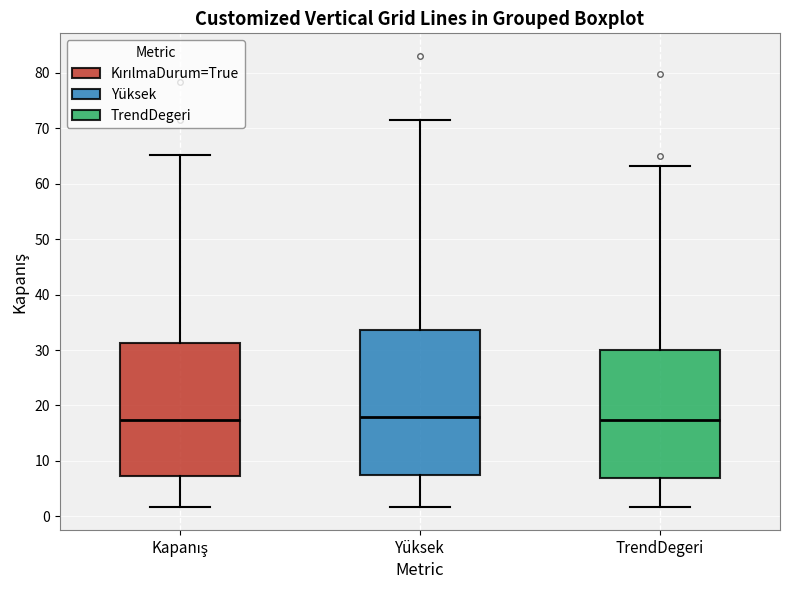

Reading left to right, transcribe this box plot: for each box, give where its median line is, the range the box spans, and where its two whiskers end, as read against the y-axis. The values are not printed on the chart, so give them approximately, as read against the axis.

Kapanış: median 17, box 7 to 31, whiskers 2 to 65
Yüksek: median 18, box 8 to 34, whiskers 2 to 72
TrendDegeri: median 17, box 7 to 30, whiskers 2 to 63